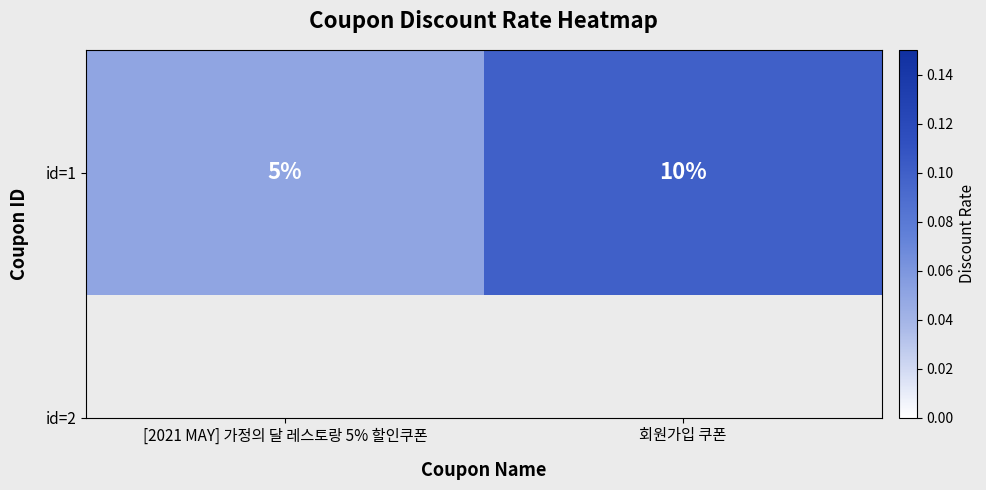

The chart shows a value of 0.0 at [2021 MAY] 가정의 달 레스토랑 5% 할인쿠폰. True or false?

False